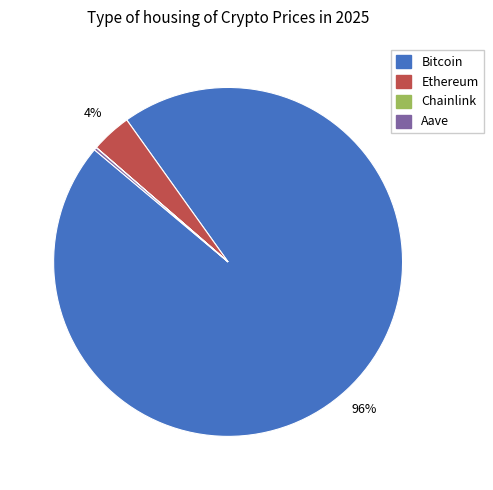

Which category has the biggest portion of the pie?

Bitcoin